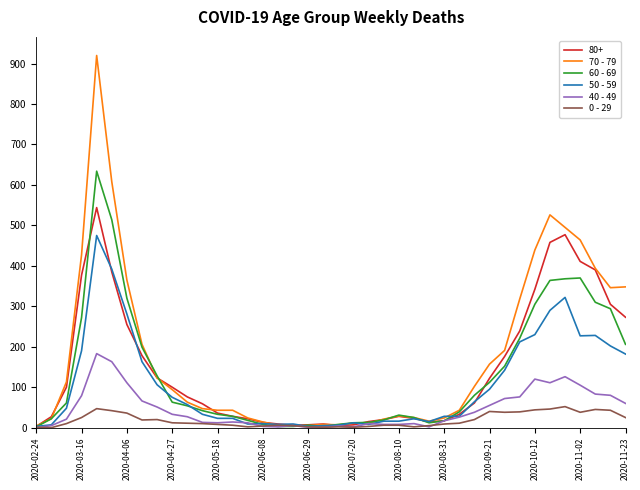

Is this an area chart (filled region under the line)?

No